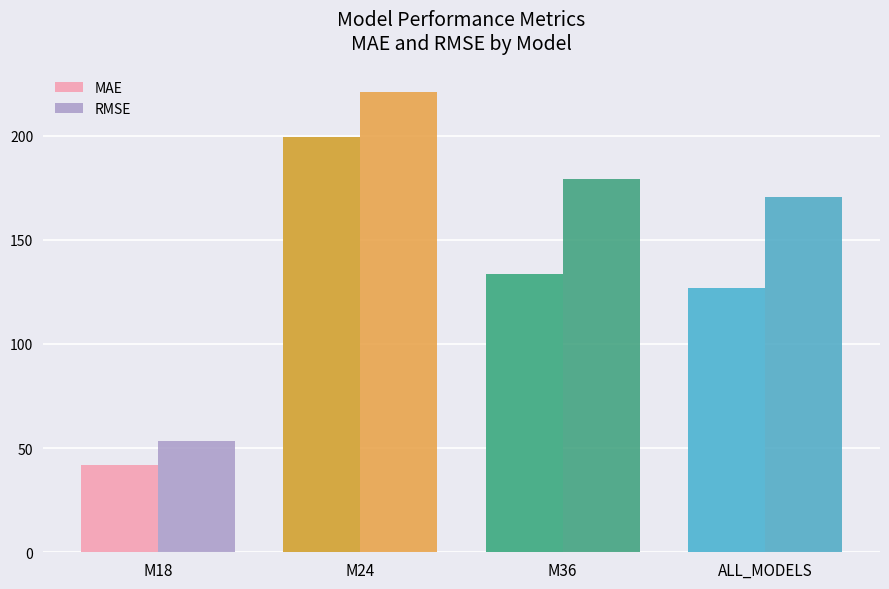

What is the minimum value shown in the chart?

41.8